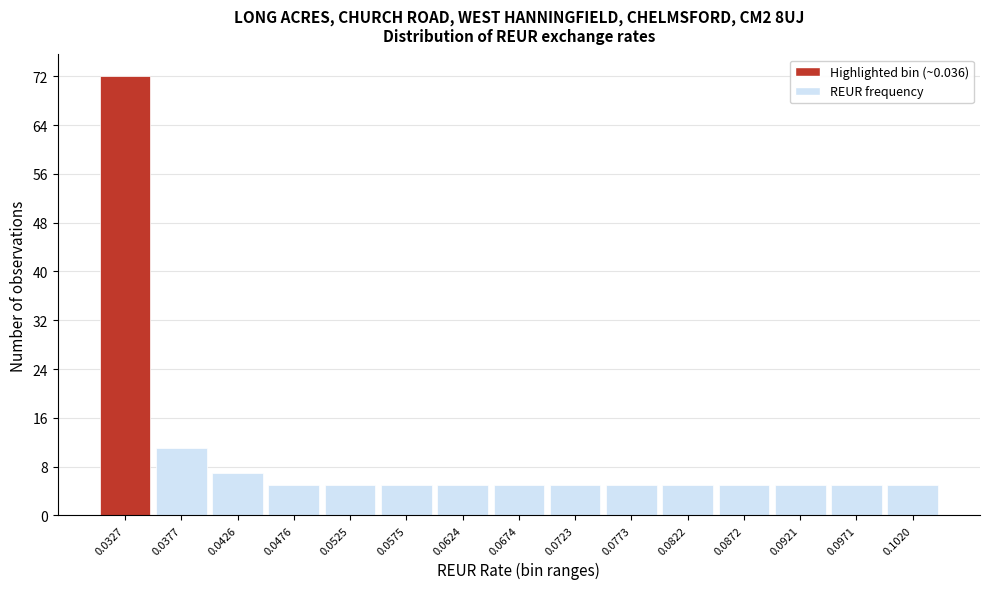

Reading left to right, what are all the values shown in this chart?

0.0327=72	0.0377=11	0.0426=7	0.0476=5	0.0525=5	0.0575=5	0.0624=5	0.0674=5	0.0723=5	0.0773=5	0.0822=5	0.0872=5	0.0921=5	0.0971=5	0.1020=5